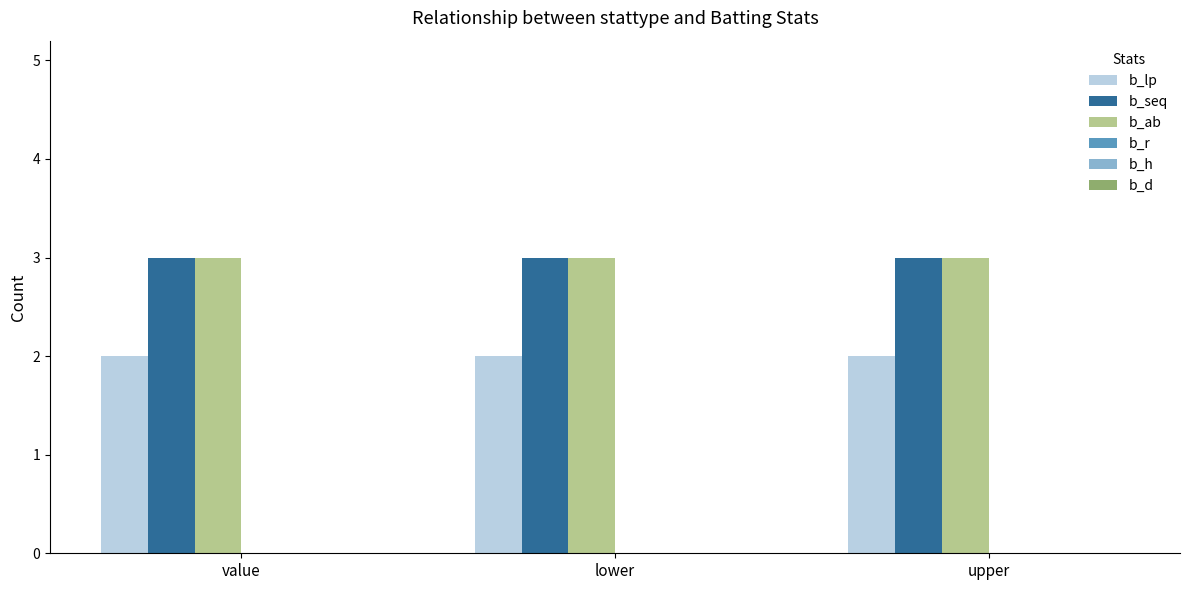

Read the b_ab value at lower.

3